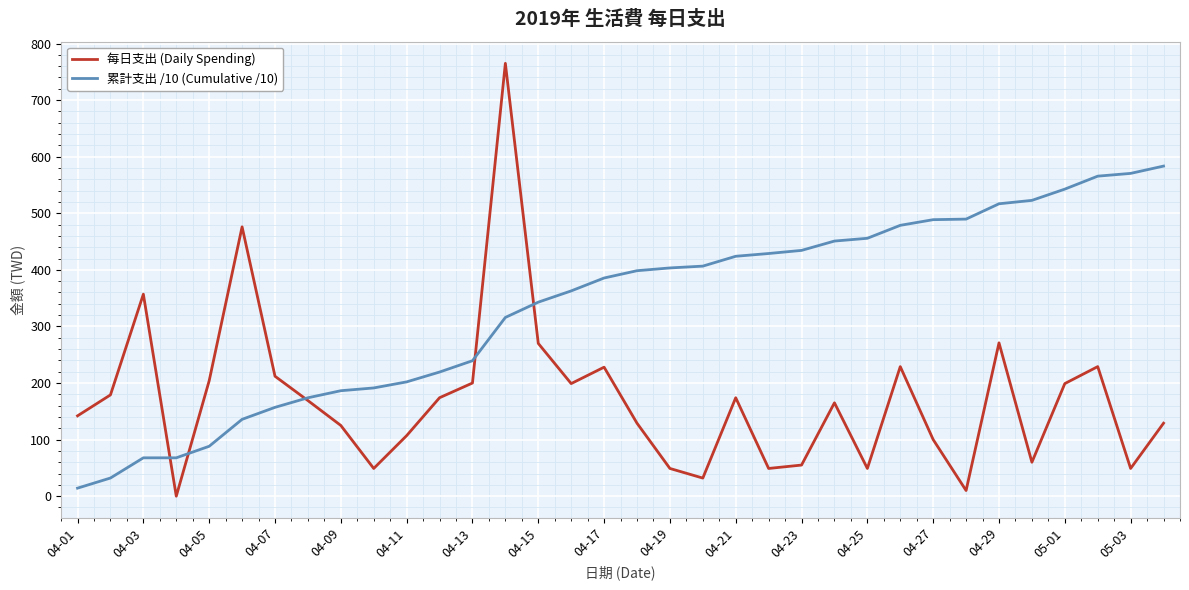

List the series in order of their overall mean, lowest first.

每日支出 (Daily Spending), 累計支出 /10 (Cumulative /10)